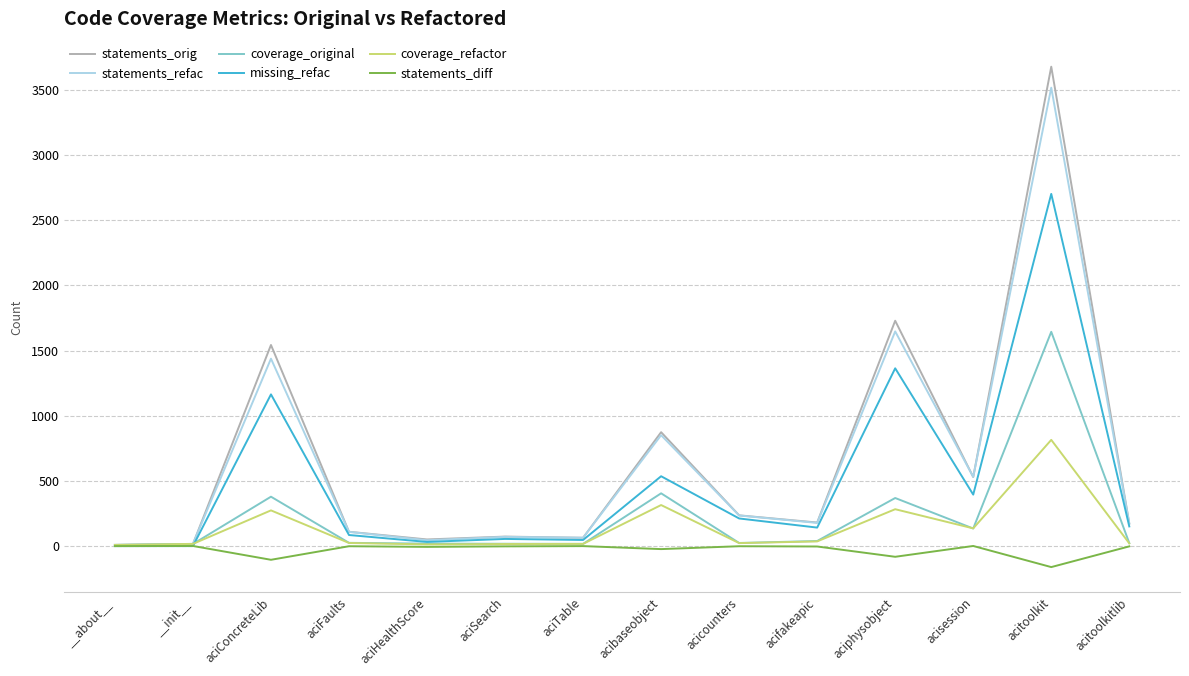

True or false: statements_orig has more than 1 points higher than both neighbors.

True